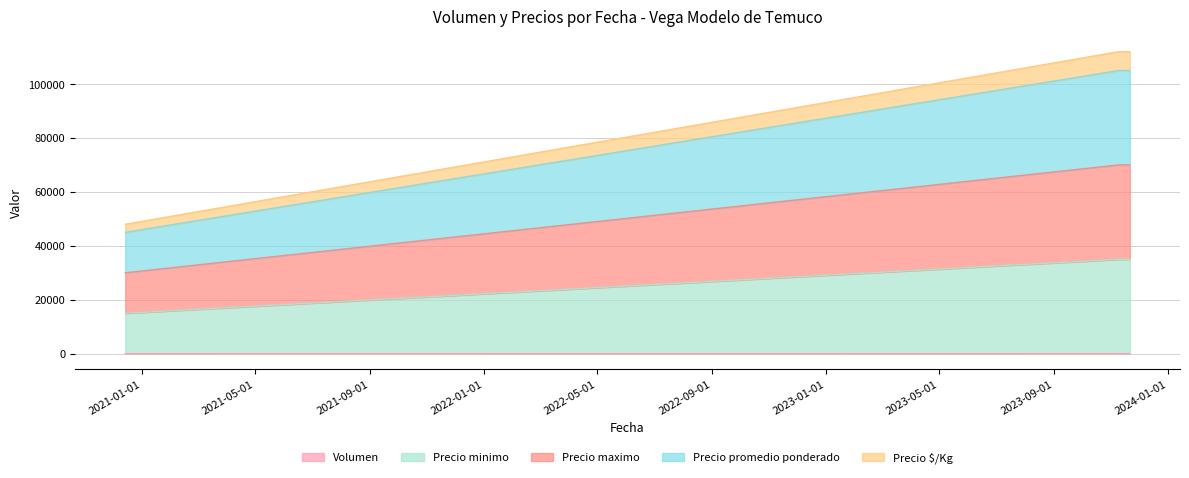

How many interior local peaks does the Precio maximo series have?

1